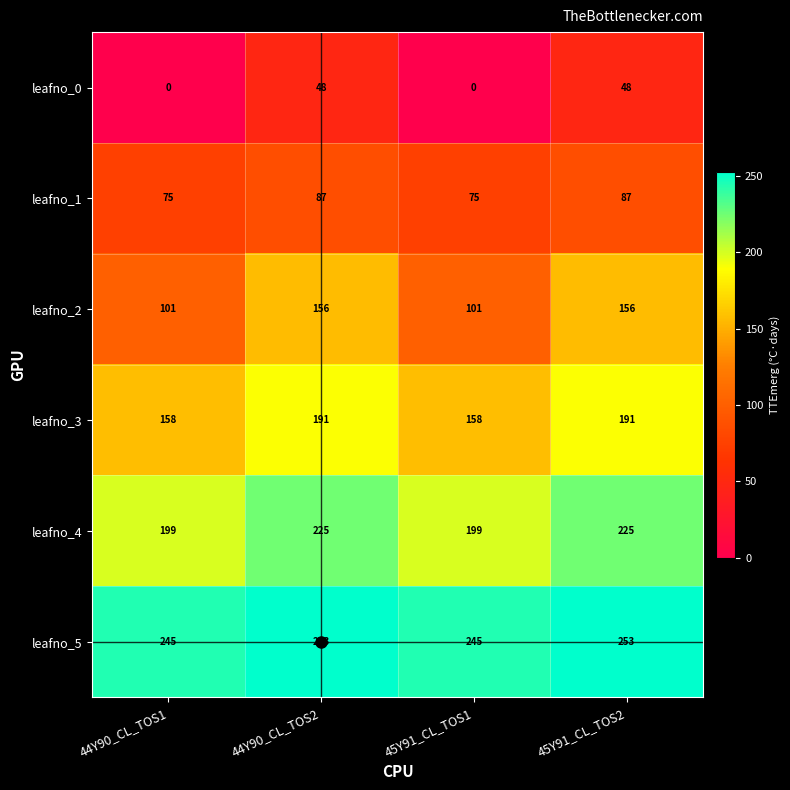

What is the greatest value displayed?

253